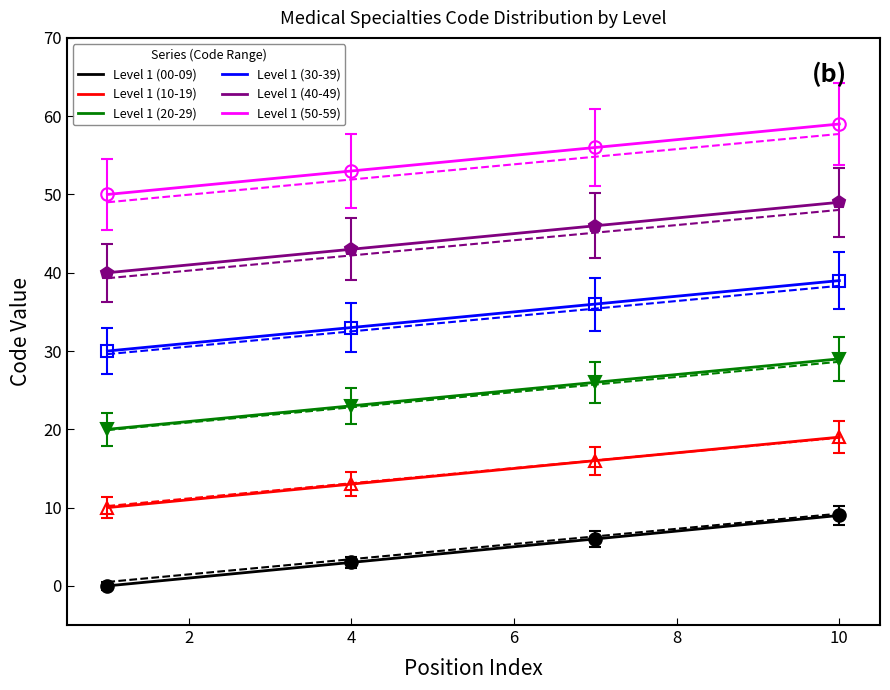

What is the sum of all Level 1 (40-49) values?

8900.0